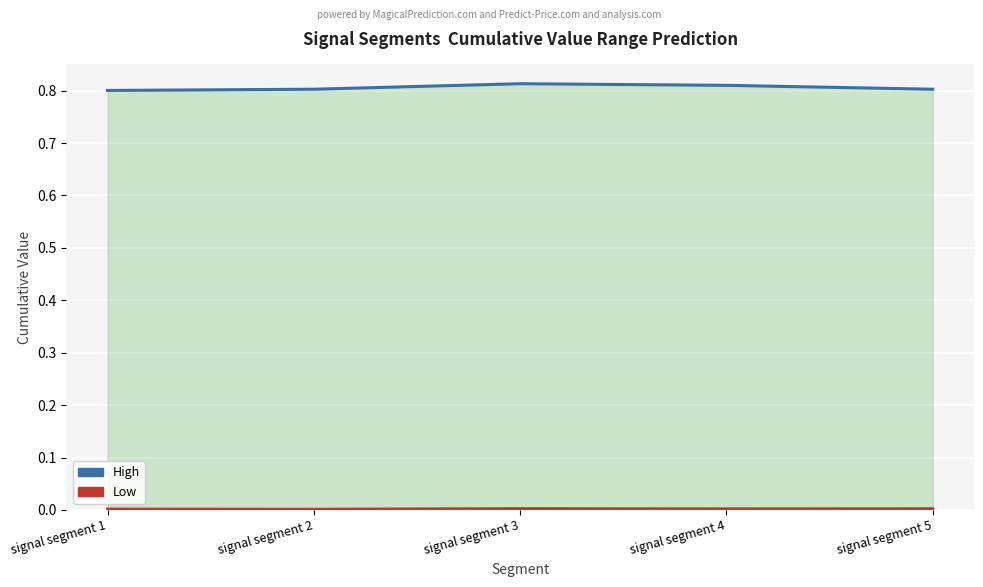

Reading left to right, extract all data points from this chart.

Point_Exceeds_Cumulative_Value: signal segment 1=0.8	signal segment 2=0.8	signal segment 3=0.8	signal segment 4=0.8	signal segment 5=0.8
First_Noticeable_Increase_Cumulative_Value: signal segment 1=0.0	signal segment 2=0.0	signal segment 3=0.0	signal segment 4=0.0	signal segment 5=0.0